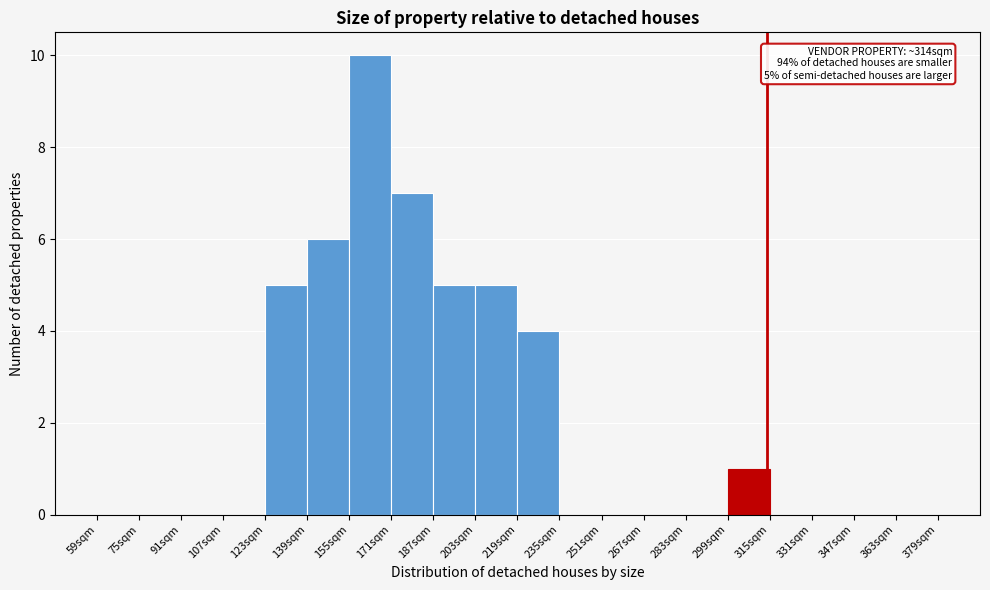

Which range on the x-axis has the tallest bar?

155 to 171